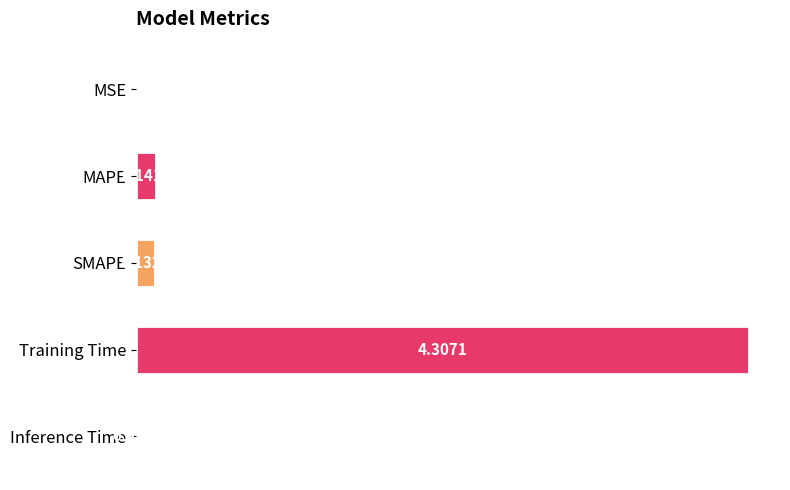

At which category does the chart reach its peak across all series?

Training Time